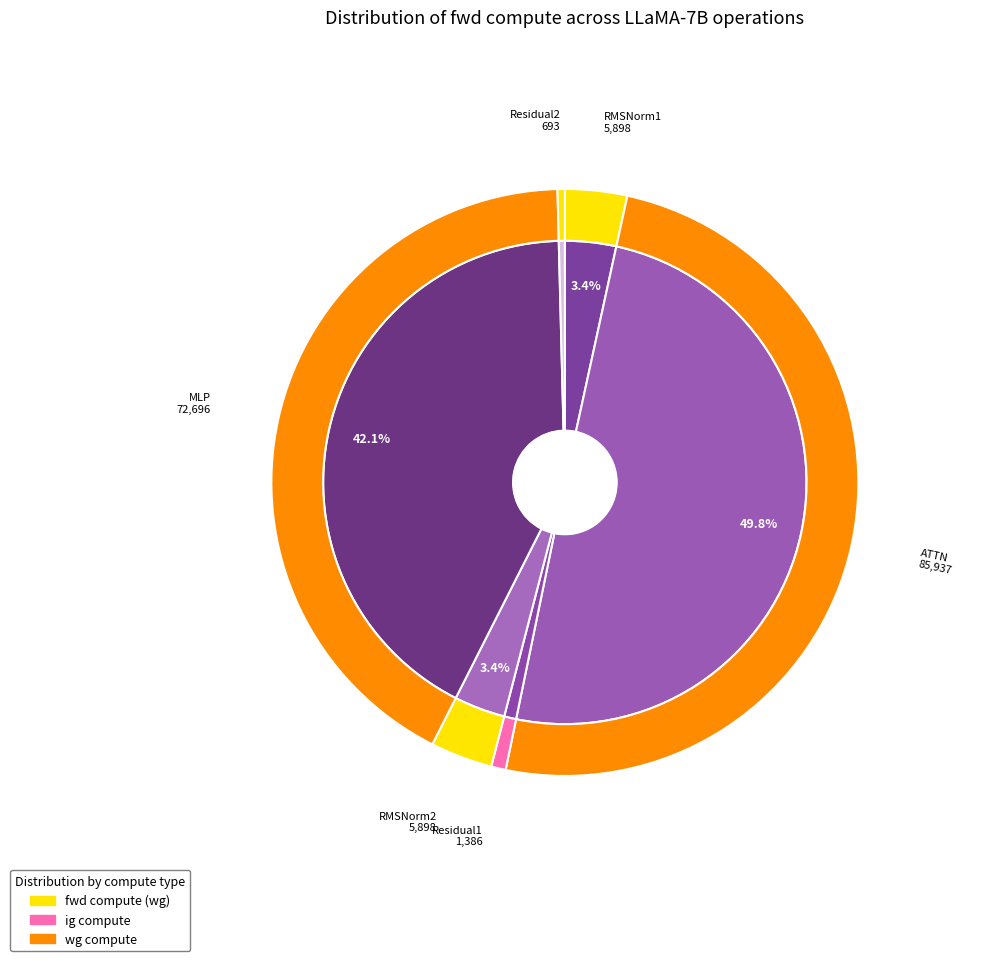

How many segments does this pie chart have?

6